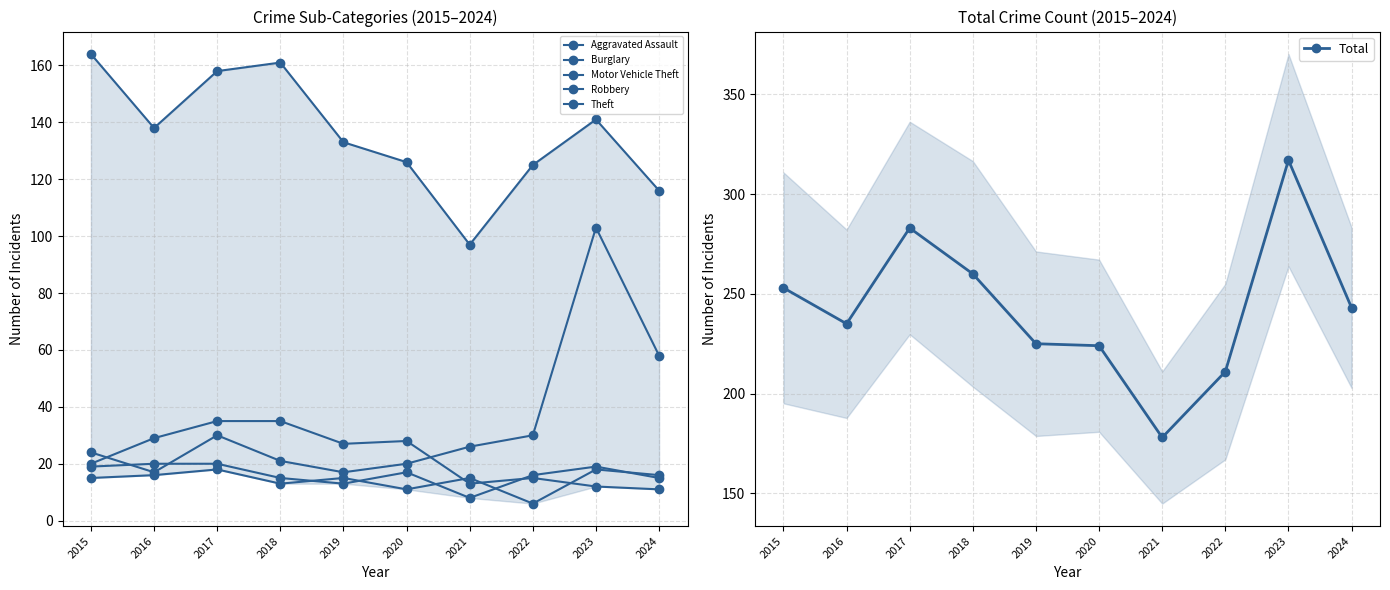

Which category has the highest value in the Theft series?

2015